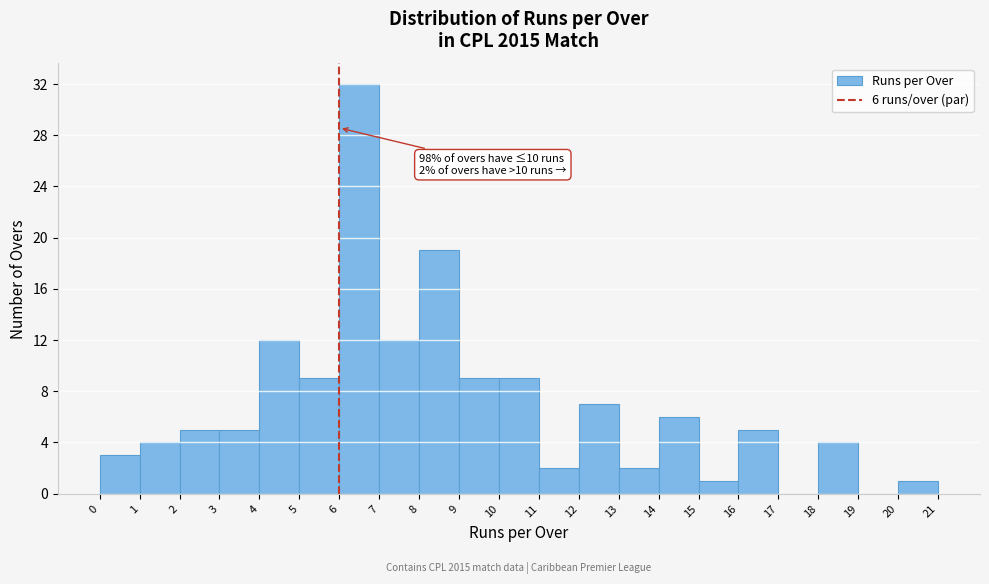

Over which range of the x-axis is the bar tallest?

6 to 7